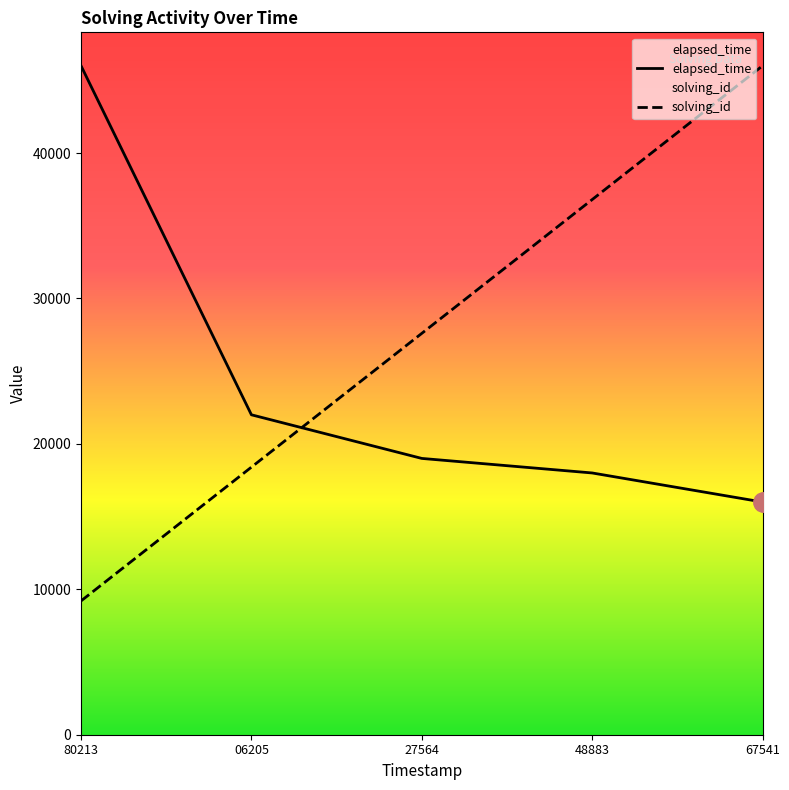

What is the total value across all series at 06205?

40400